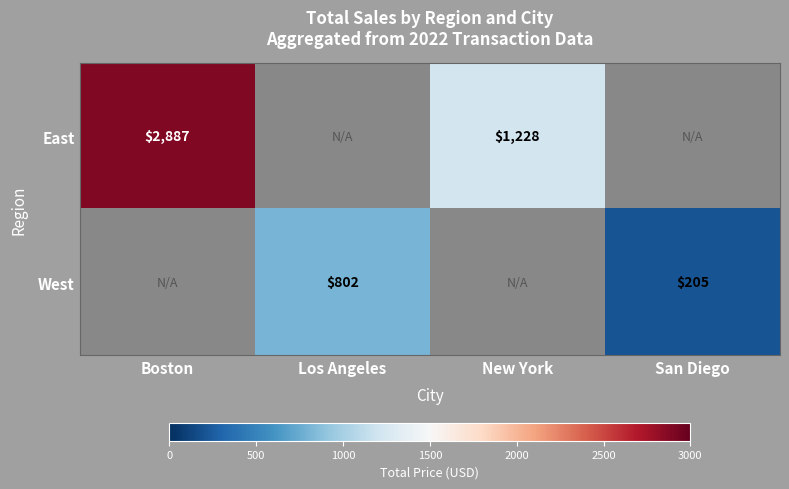

What is the spread (max minus min) of values at Boston?

2886.8